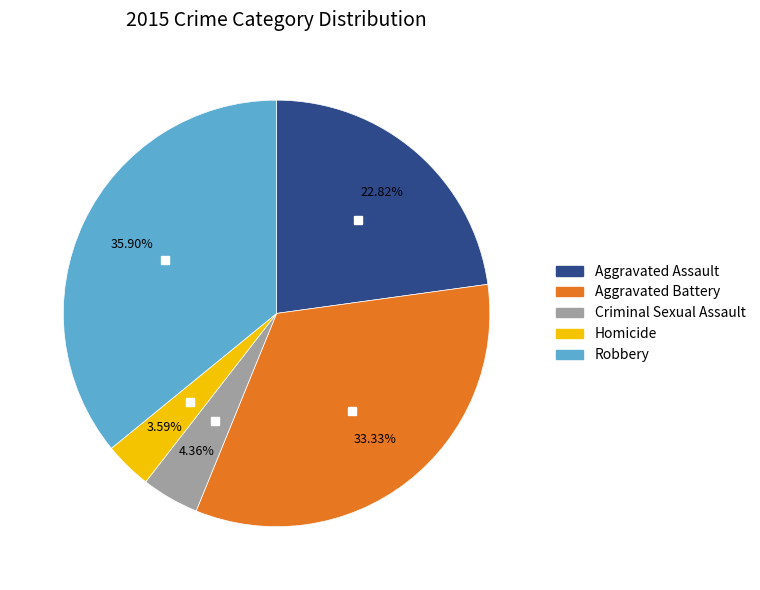

To the nearest percent, what is the average slice percentage?

20%